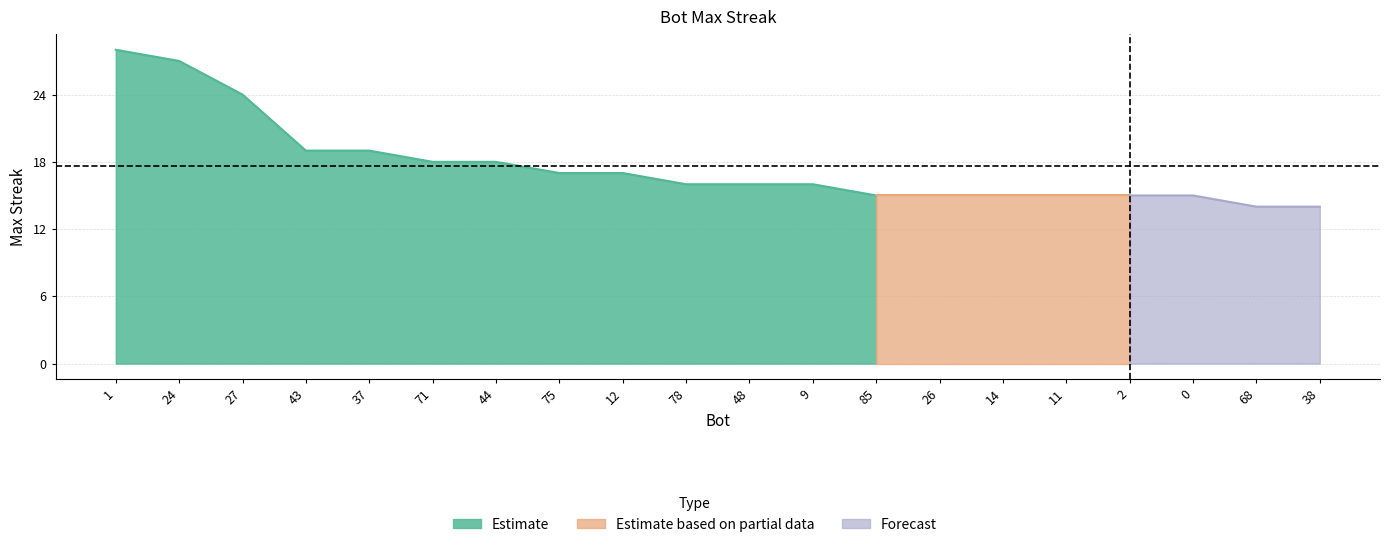

Count the number of categories in the chart.

20